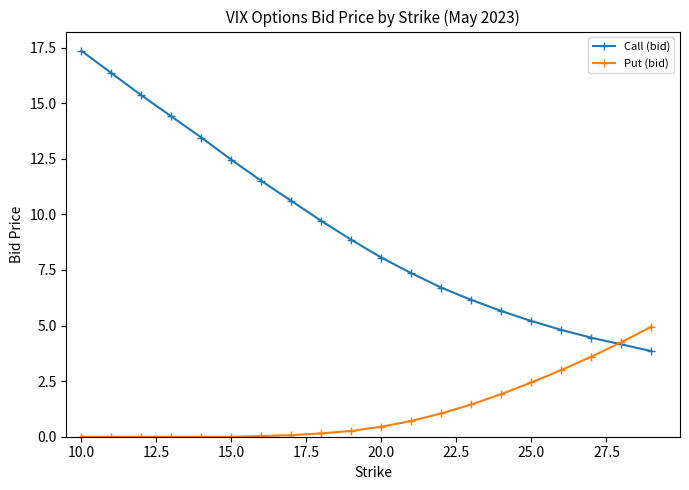

True or false: Call (bid) has more than 0 interior local peaks.

False